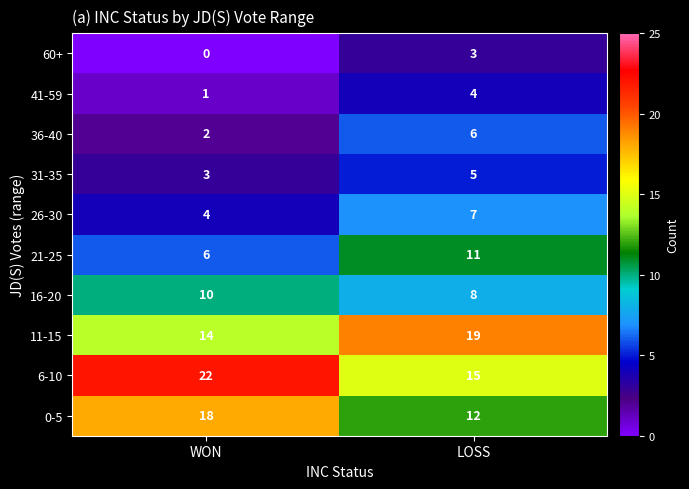

What is the spread (max minus min) of values at LOSS?

16